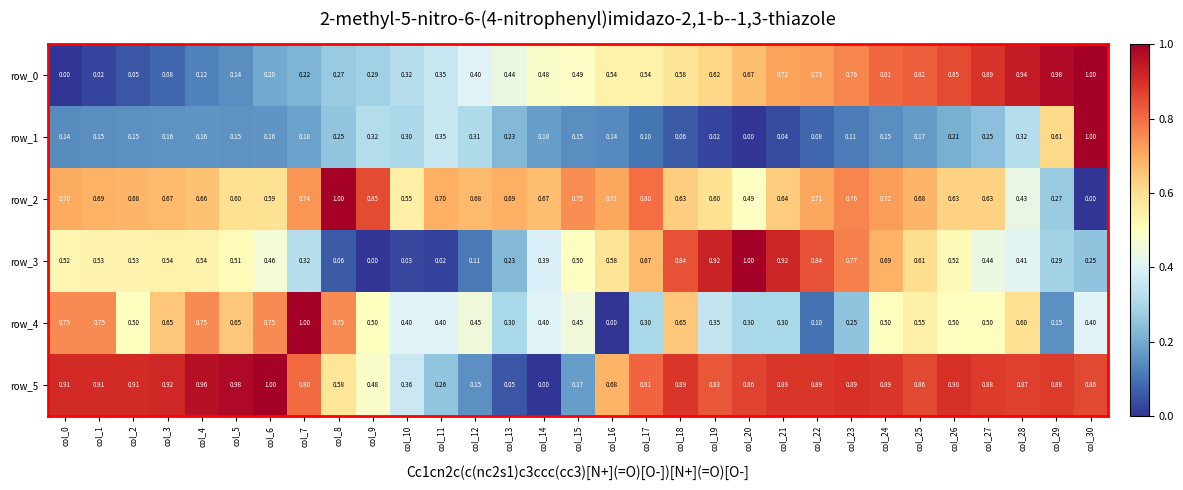

Is it true that row_2 equals 0.4 at col_1?

False